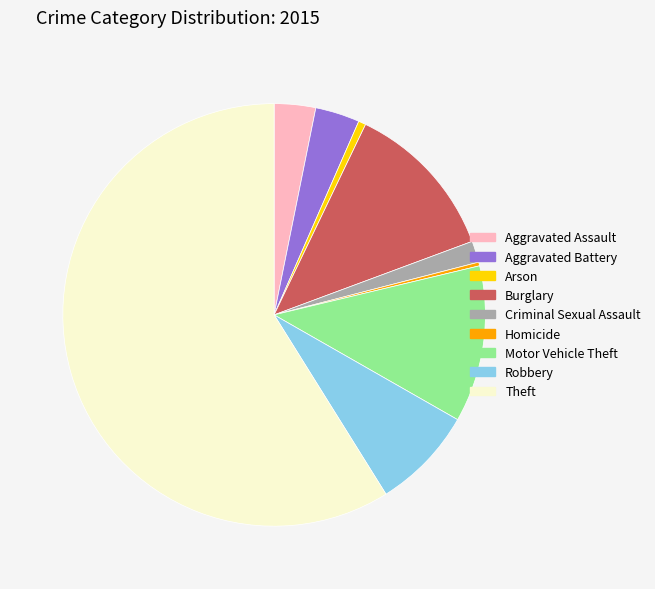

Is the sum of Theft and Aggravated Battery greater than half?

Yes